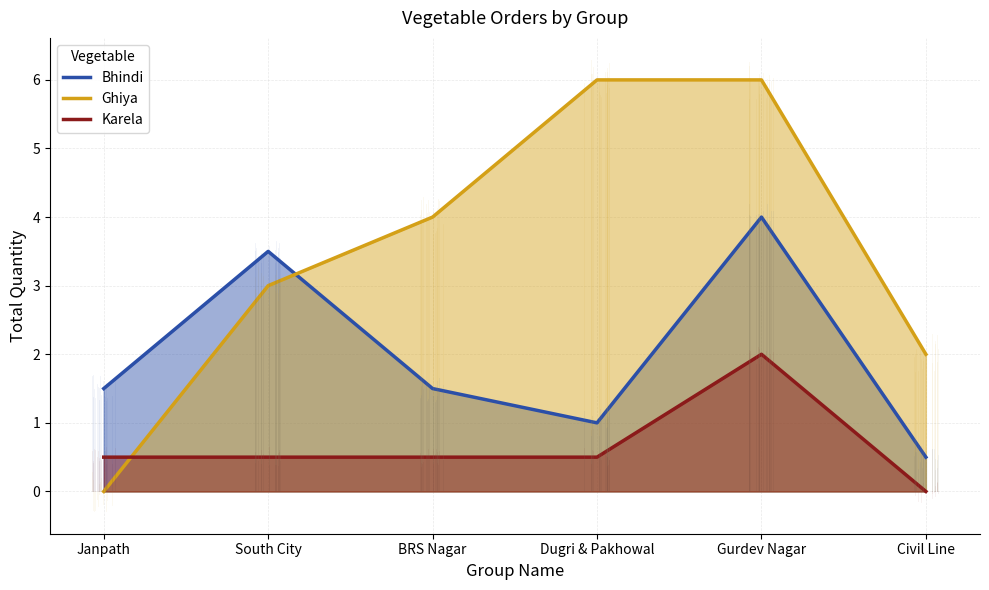

Which category has the highest value in the Karela series?

Gurdev Nagar